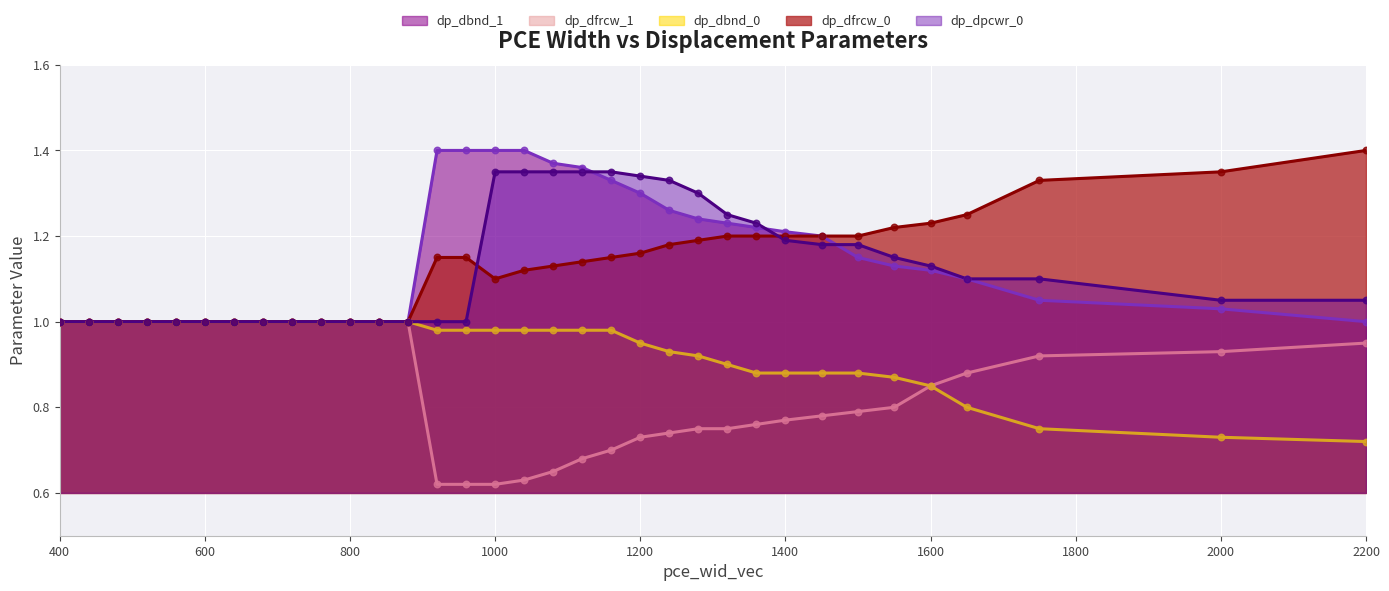

Which series has the largest total across all categories?

dp_dbnd_1